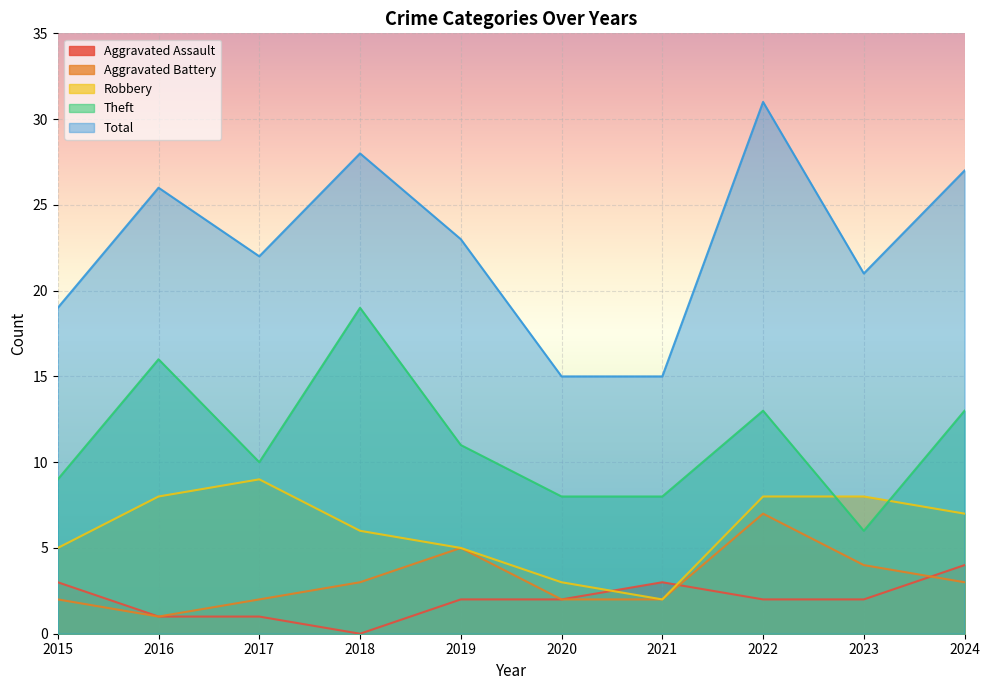

What is the difference between the highest and lowest values at 2024?

24